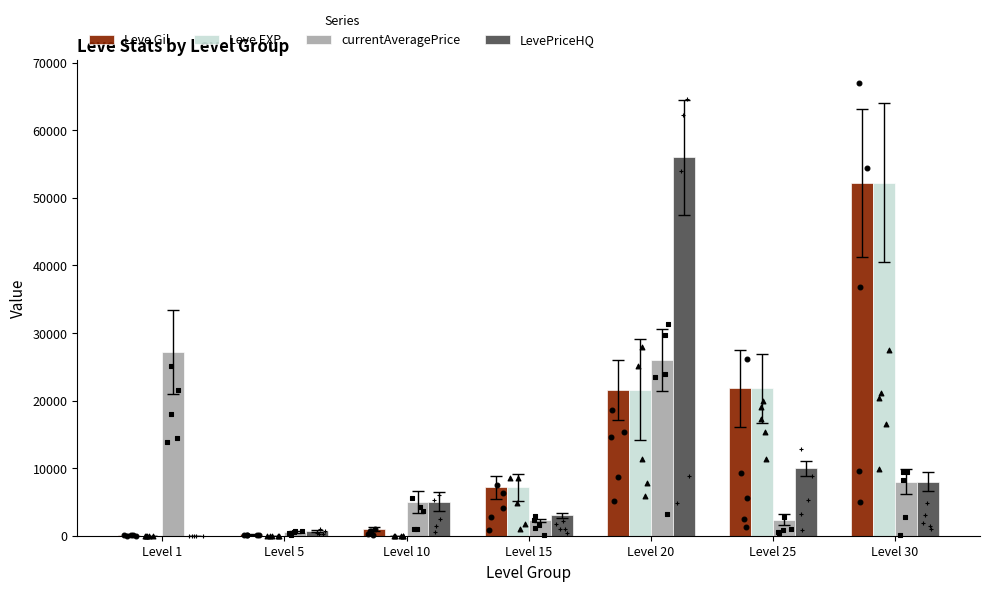

Which series reaches the maximum Y coordinate?

LevePriceHQ